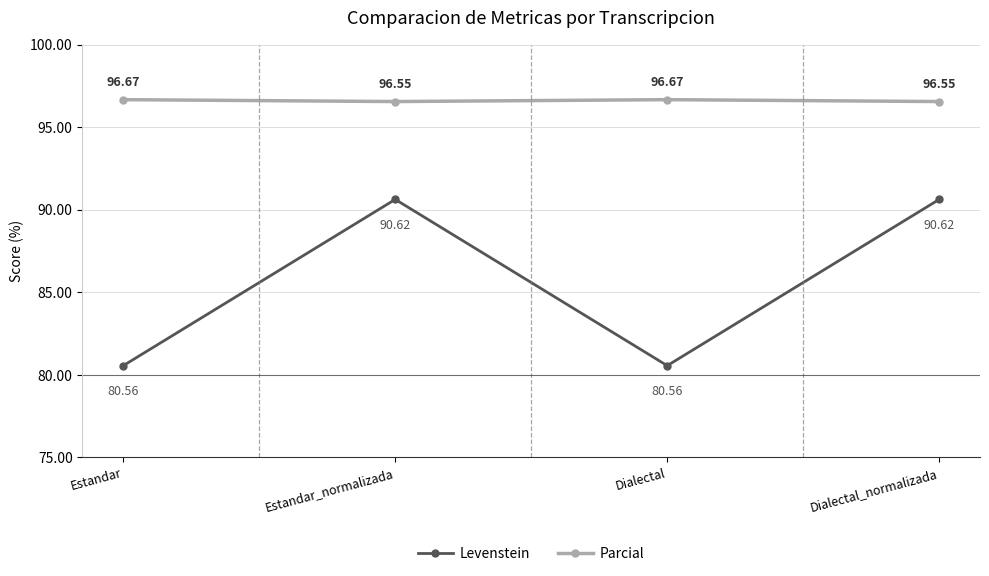

Is the value of Parcial at Estandar greater than the value of Levenstein at Estandar?

Yes